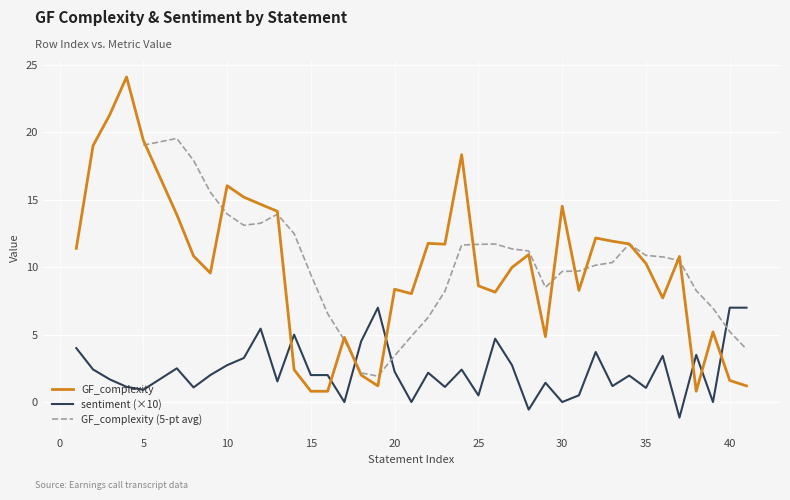

What is the maximum value shown in the chart?

24.1